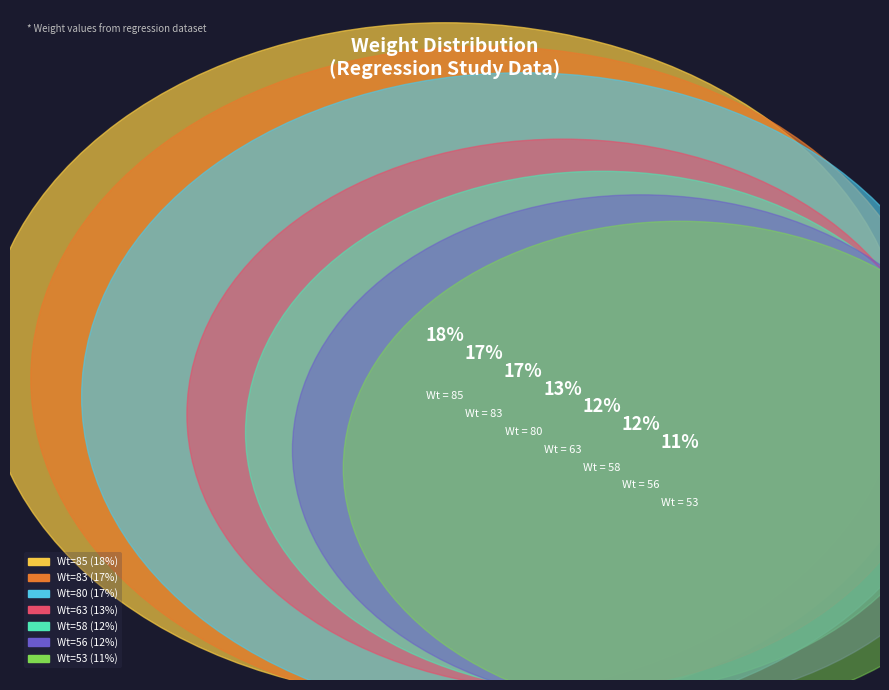

Approximately how many times larger is the value at Wt=63 compared to Wt=83?

0.8